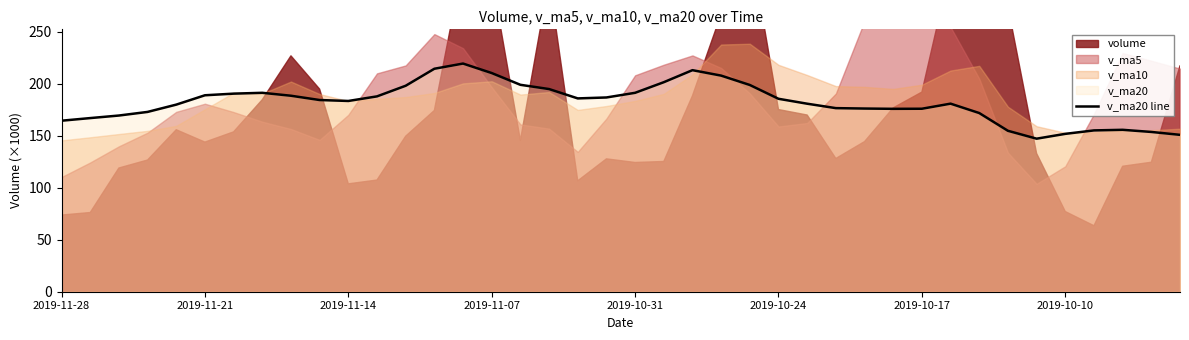

The value of v_ma20 line at 2019-11-28 is 164.5. True or false?

True